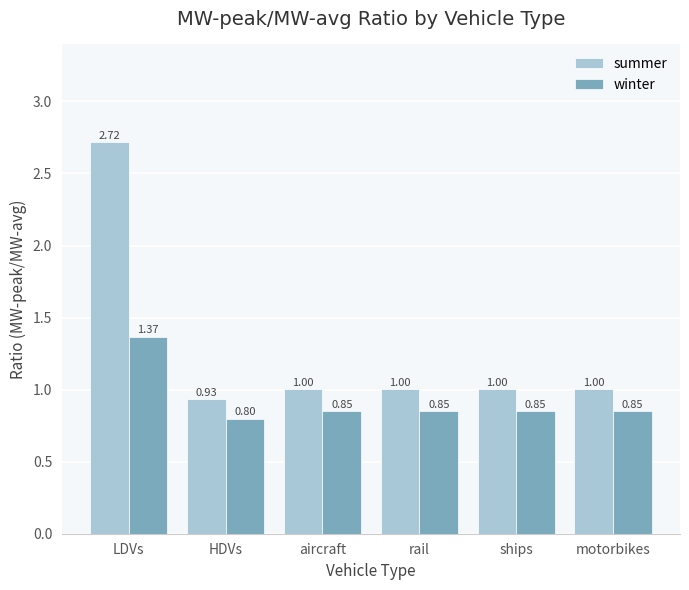

Is the value of winter at HDVs greater than the value of summer at motorbikes?

No